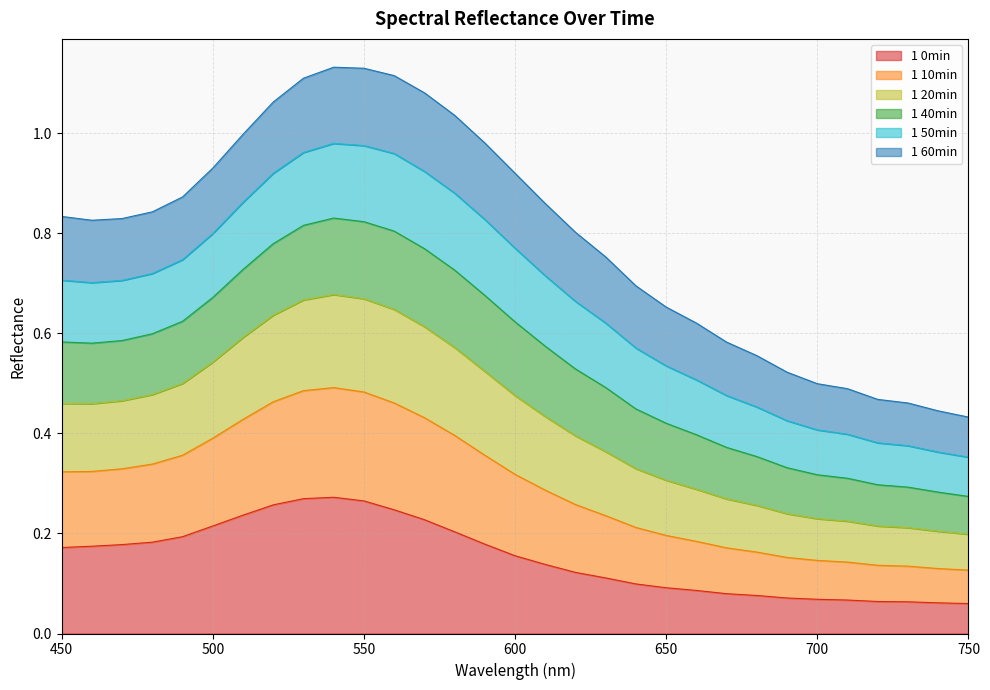

How many lines are shown in the chart?

6